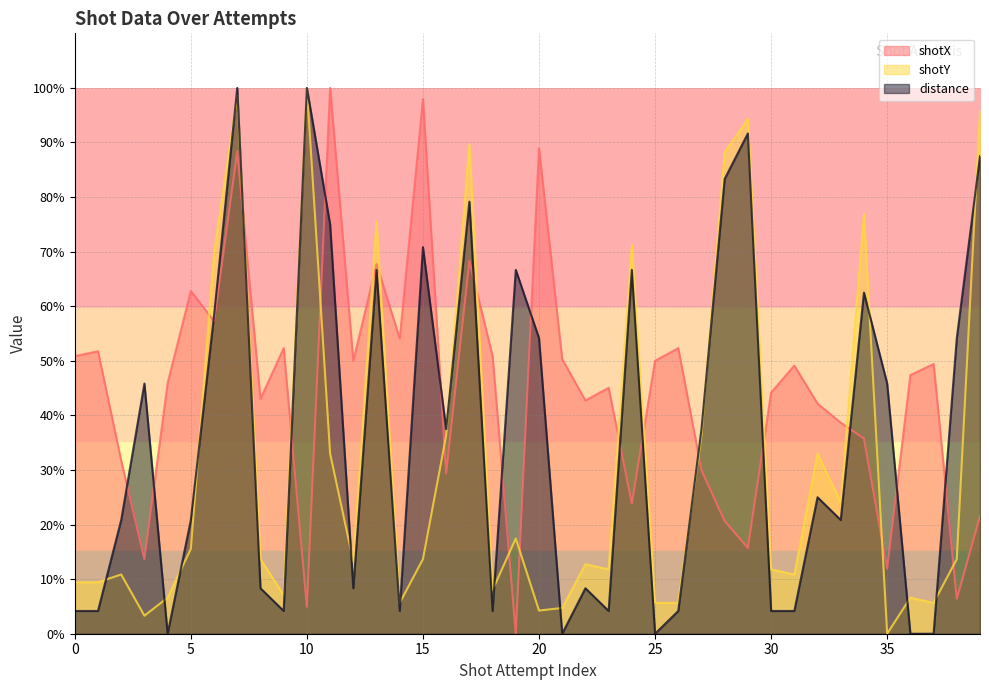

Does the chart display data point markers on the line(s)?

No